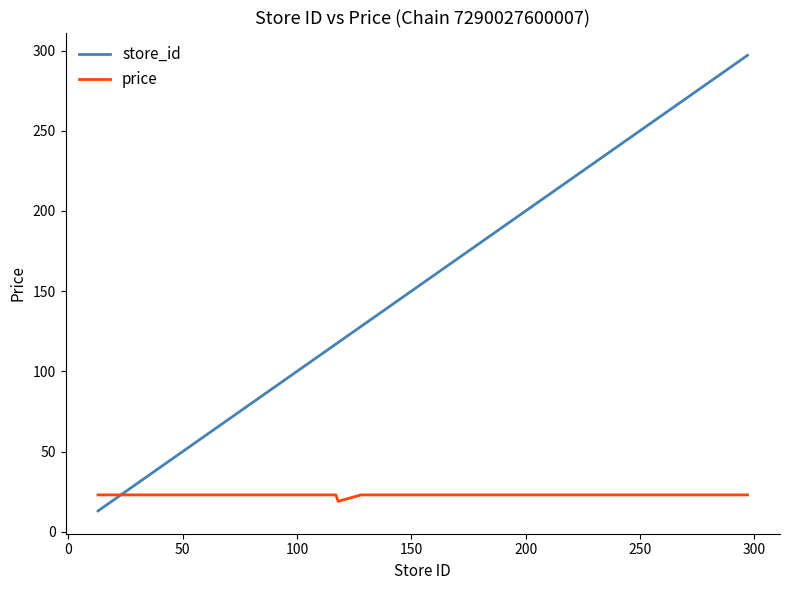

Which series has the largest total across all categories?

store_id